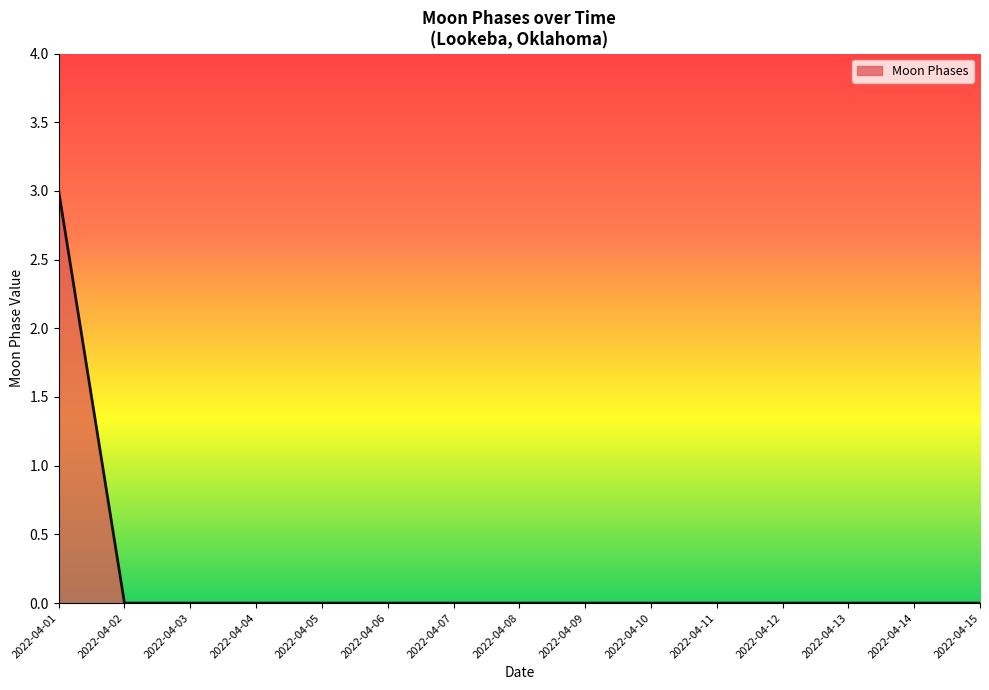

How many values are between 0 and 1?

14